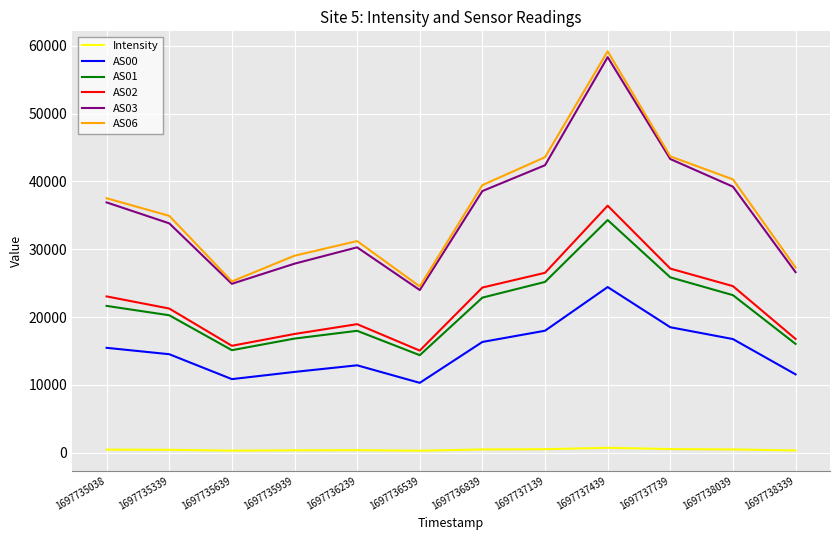

Is the value of AS00 at 1697735339 greater than the value of AS06 at 1697735639?

No